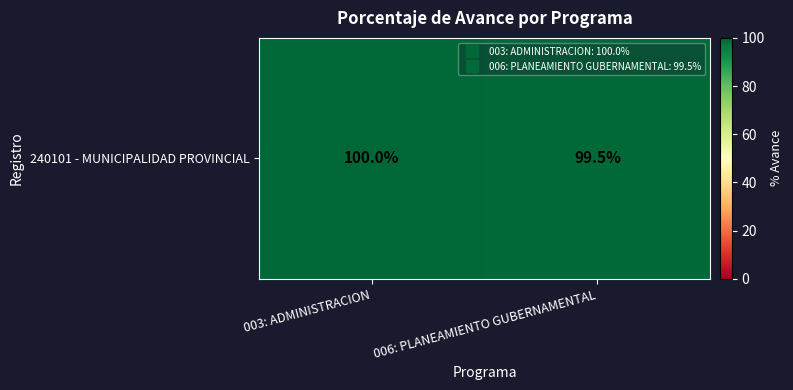

Reading left to right, transcribe all the data shown in this chart.

100.0	99.5